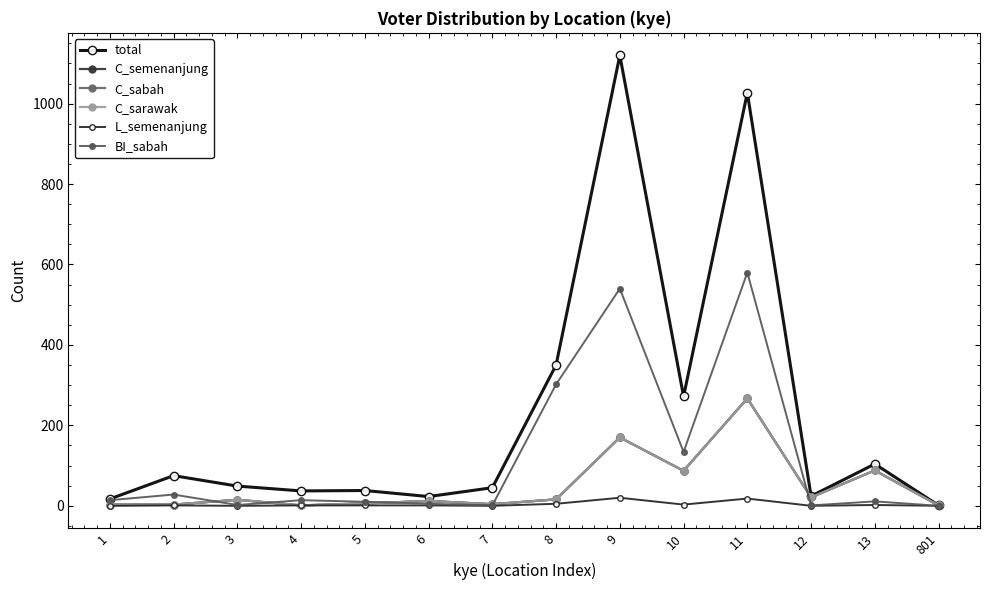

Is the value of C_sarawak at 13 greater than the value of C_sabah at 11?

No